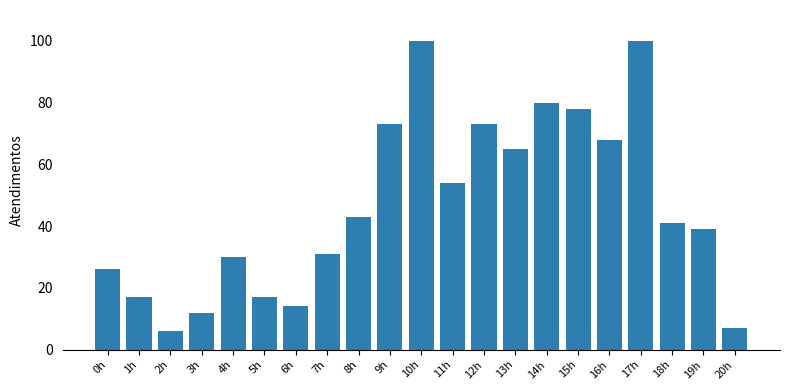

Reading right to left, list all the values displayed in this chart.

20h=7	19h=39	18h=41	17h=100	16h=68	15h=78	14h=80	13h=65	12h=73	11h=54	10h=100	9h=73	8h=43	7h=31	6h=14	5h=17	4h=30	3h=12	2h=6	1h=17	0h=26